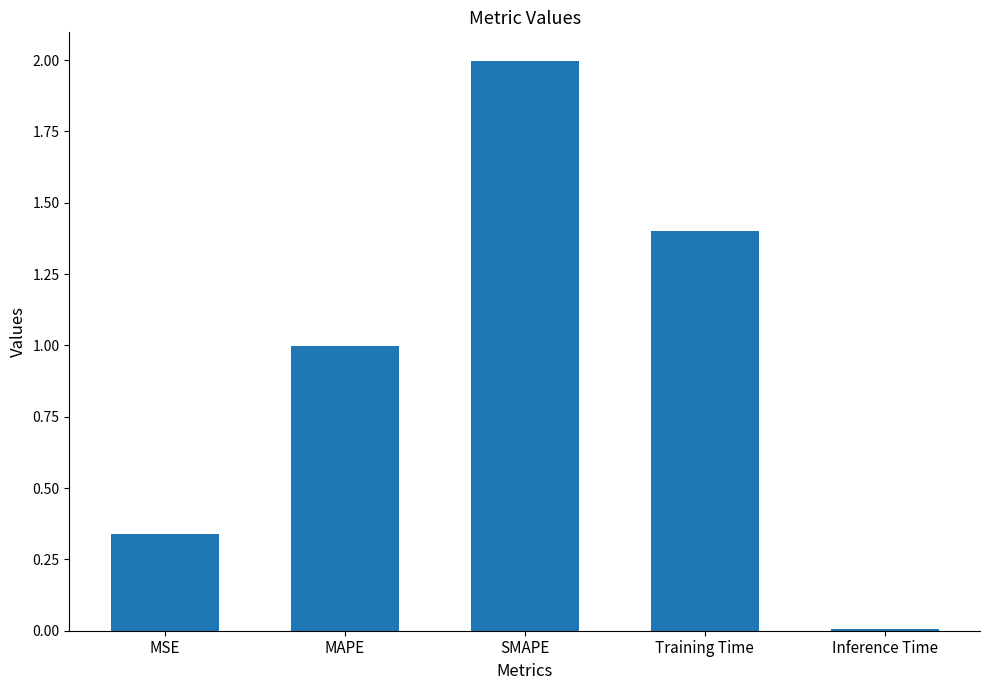

True or false: the data shows 2.6 at SMAPE.

False